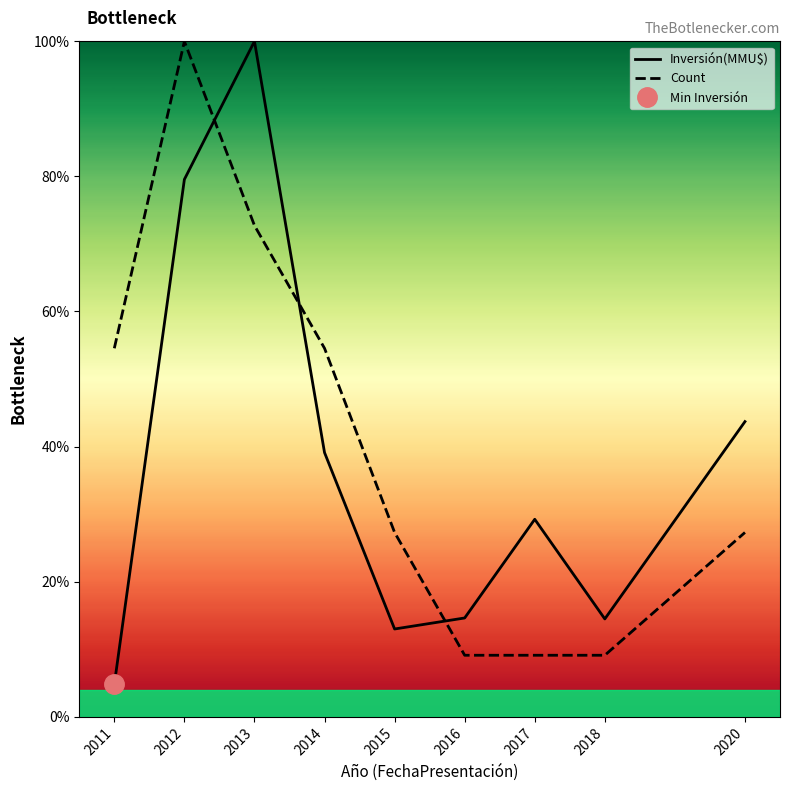

Reading left to right, list all the values displayed in this chart.

Inversión(MMU$): 2011=4.8	2012=79.6	2013=100.0	2014=39.1	2015=13.0	2016=14.6	2017=29.2	2018=14.5	2020=43.7
Count: 2011=54.5	2012=100.0	2013=72.7	2014=54.5	2015=27.3	2016=9.1	2017=9.1	2018=9.1	2020=27.3